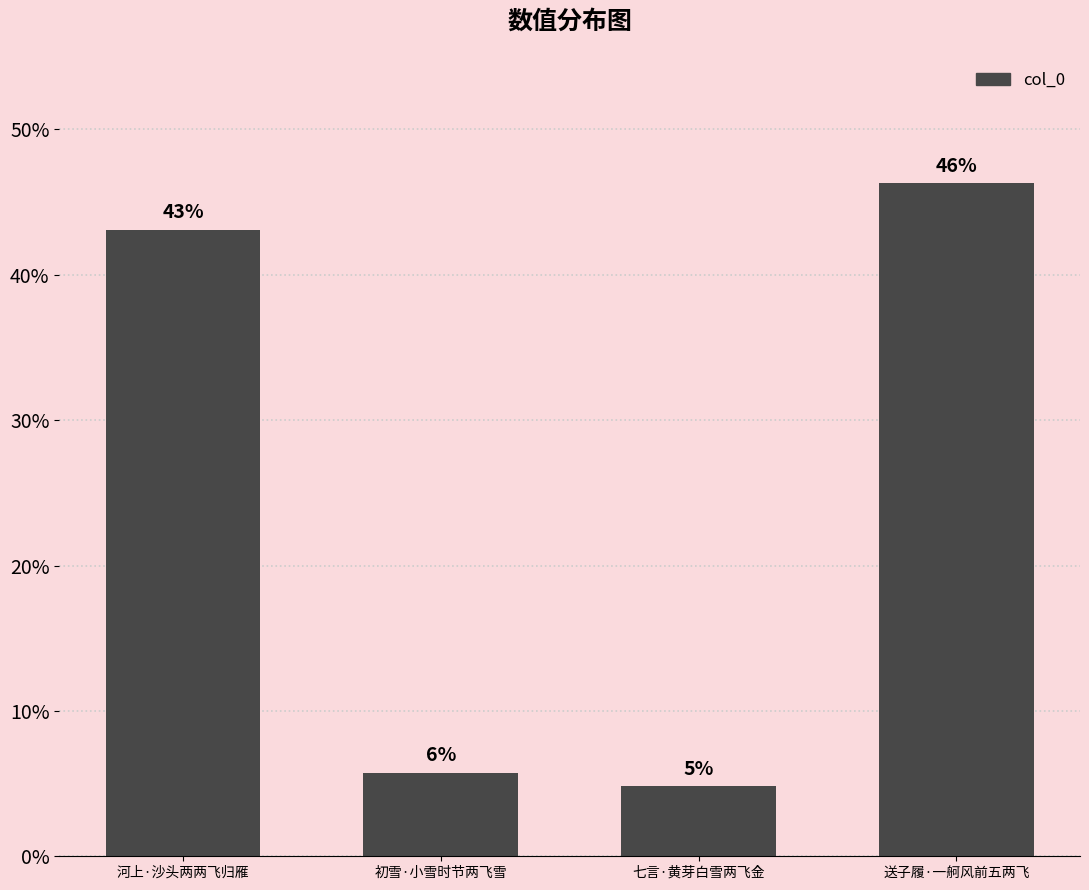

How many bars are there in total?

4